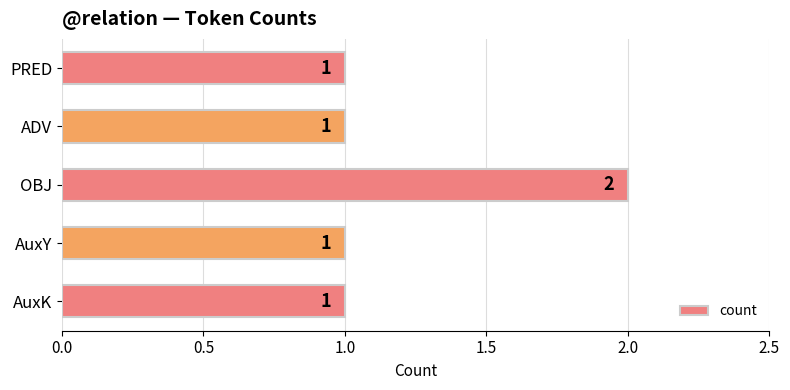

Approximately how many times larger is the value at AuxK compared to PRED?

1.0